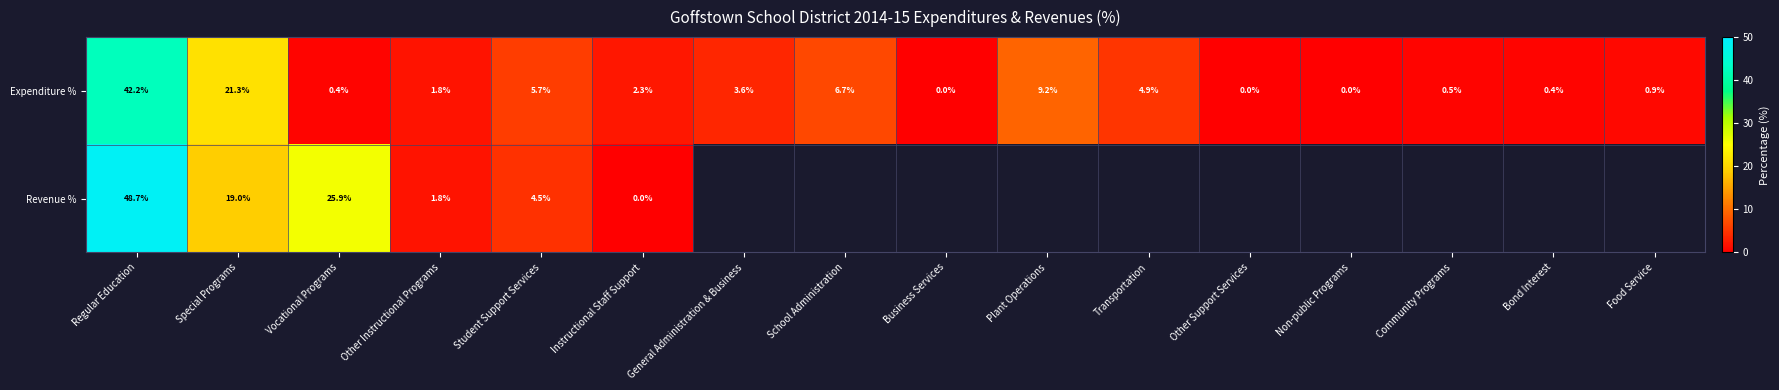

The value of Expenditure % at General Administration & Business is 3.6. True or false?

True